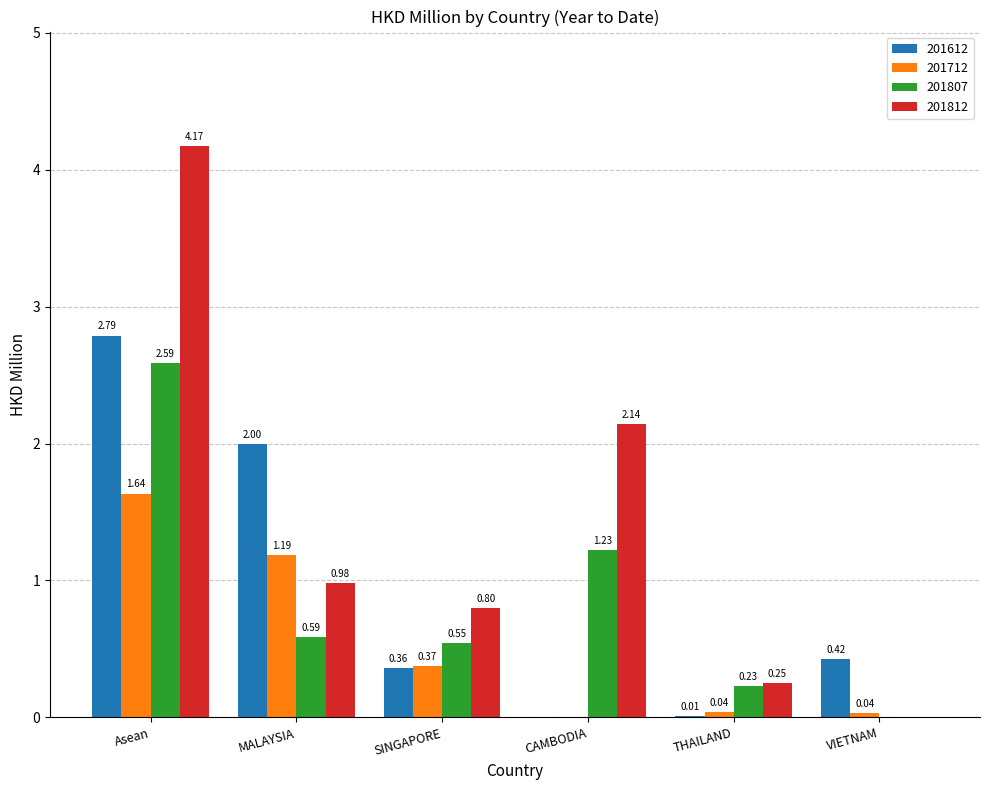

Between MALAYSIA and SINGAPORE, which series saw the biggest shift?

201612